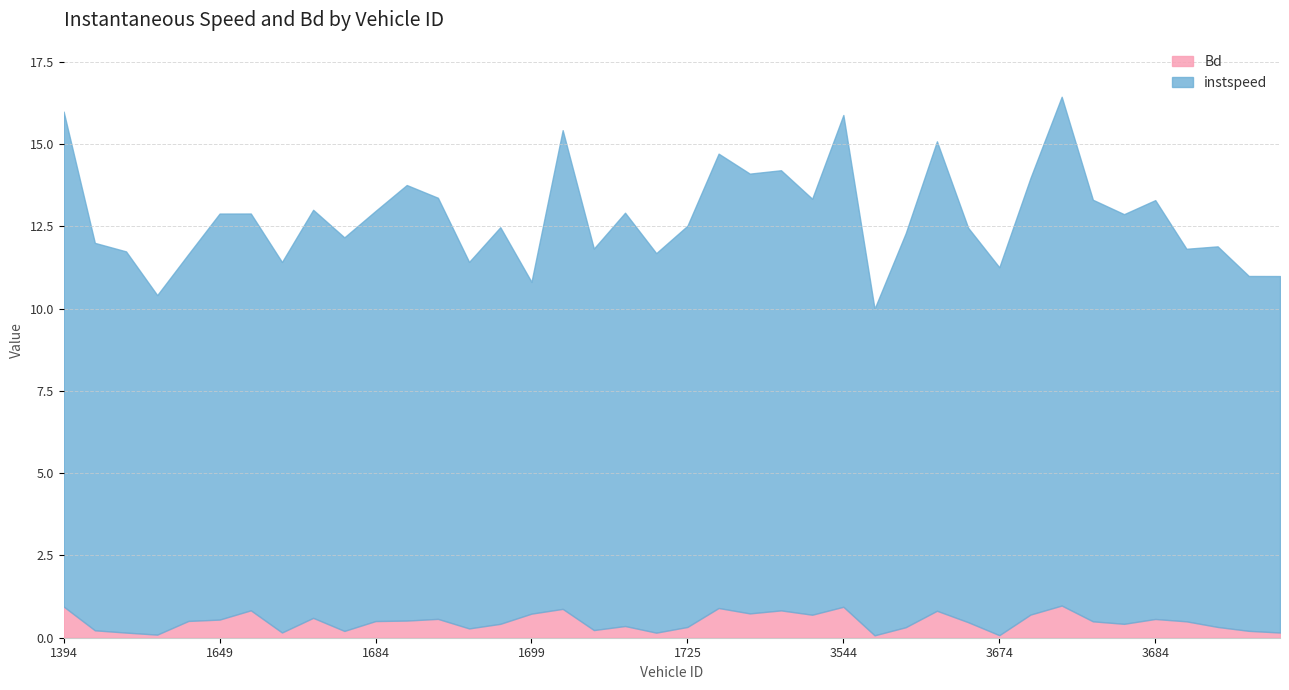

True or false: instspeed and Bd intersect in this chart.

False